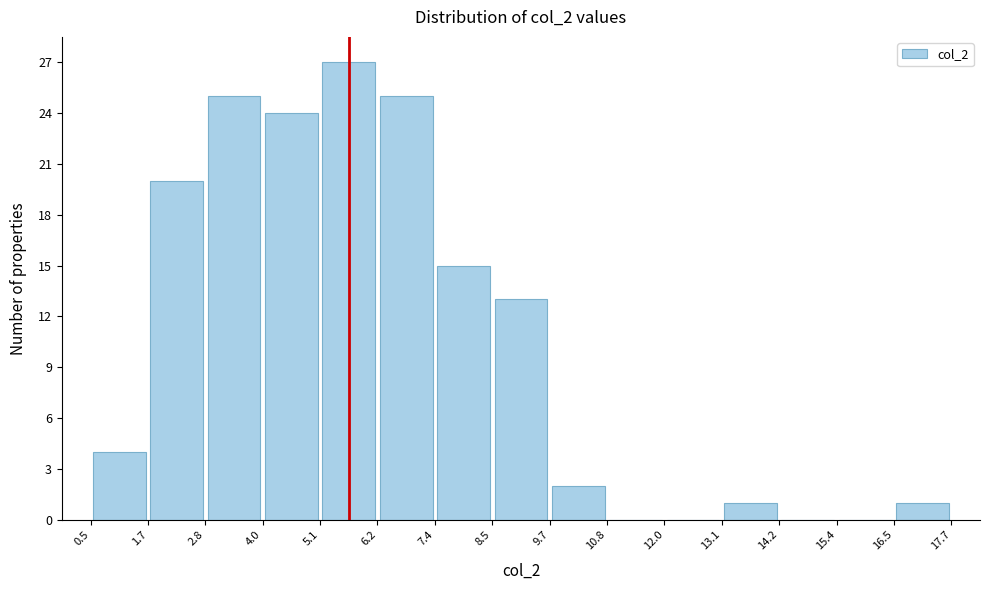

Which range on the x-axis has the tallest bar?

5.1 to 6.2